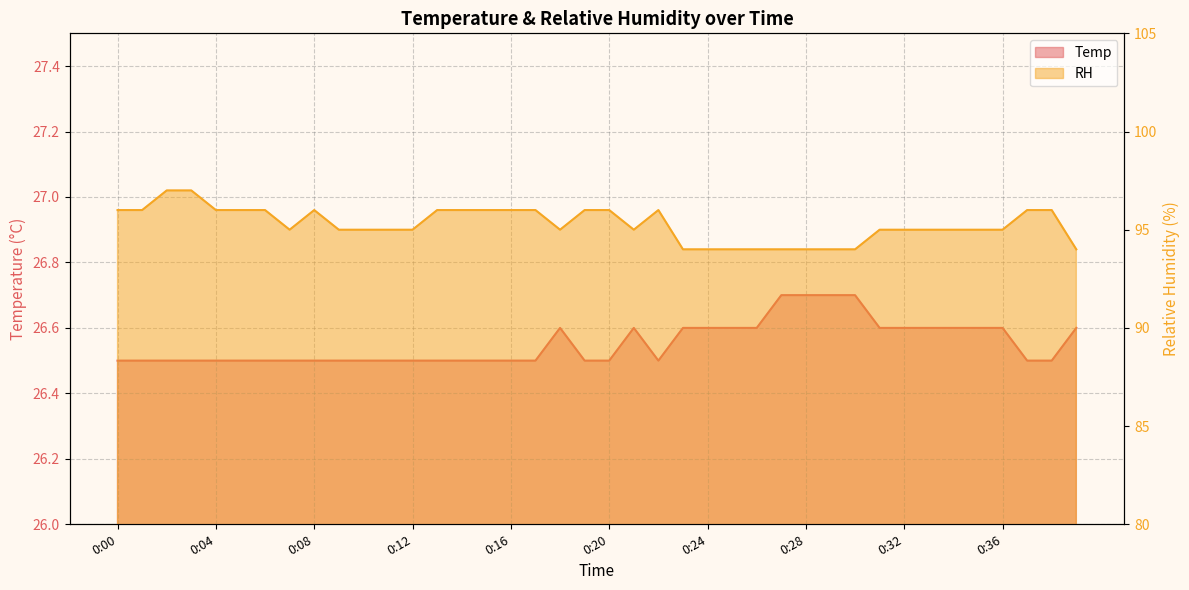

What is the difference between the highest and lowest values at 0:29?

67.3